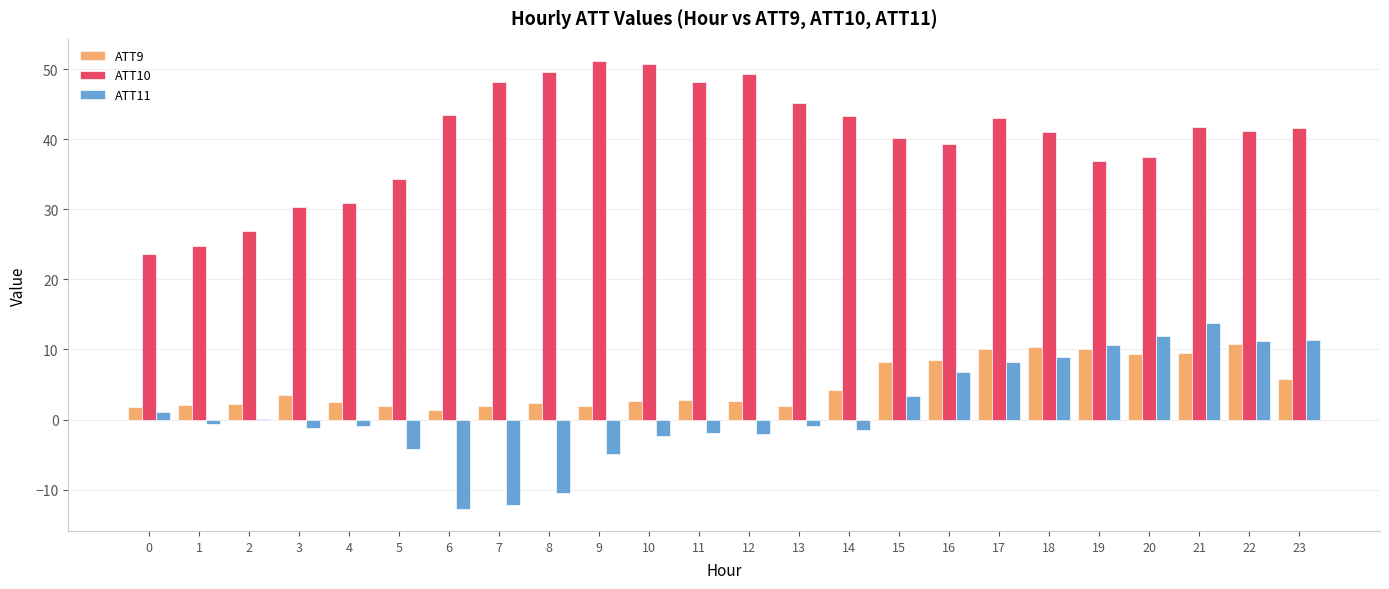

Which series has the largest range (max minus min)?

ATT10